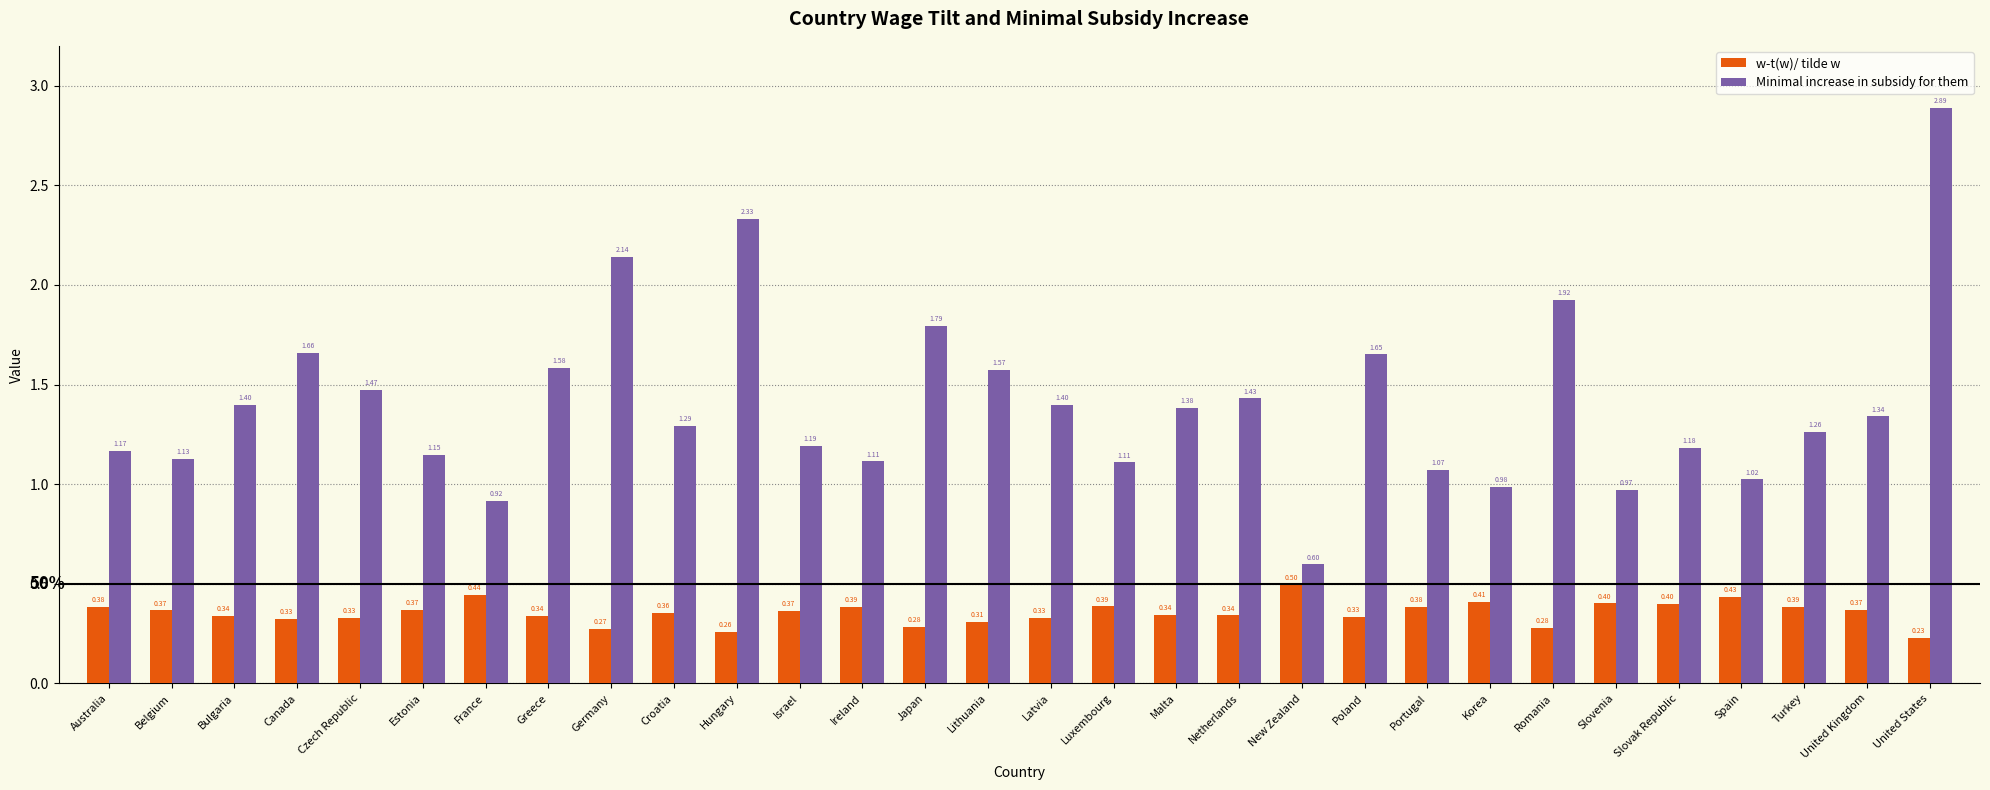

List the series in order of their overall mean, highest first.

Minimal increase in subsidy for them, w-t(w)/ tilde w